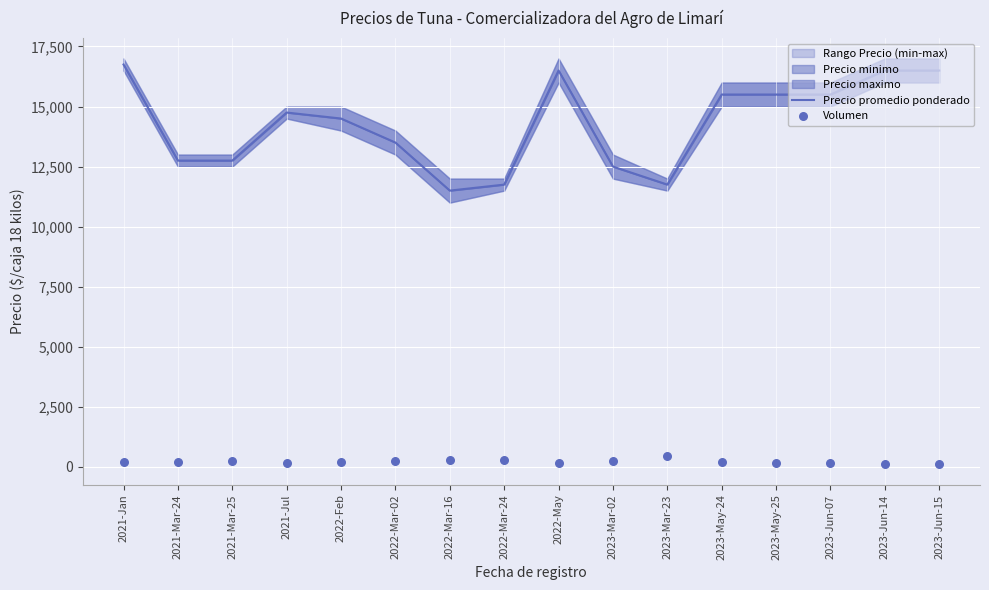

At how many categories does at least one series exceed 2532?

16